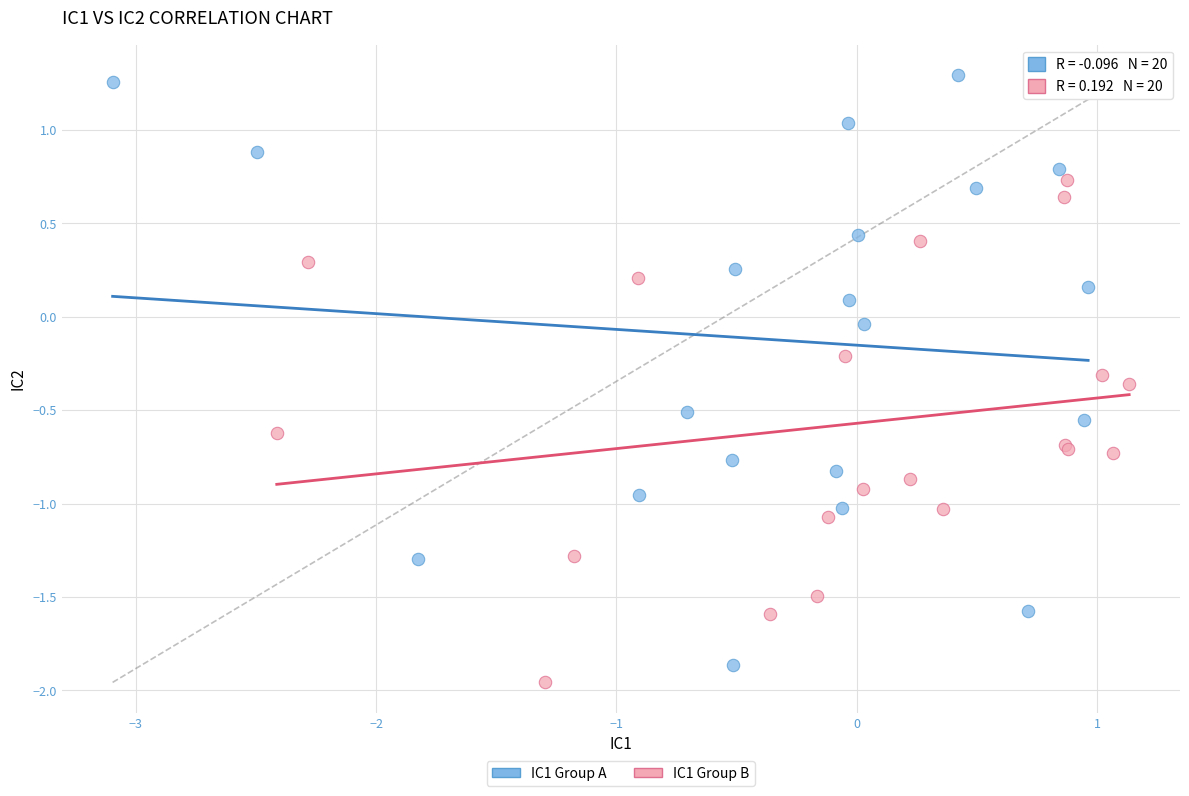

Which series contains the highest Y value?

IC1 Group A